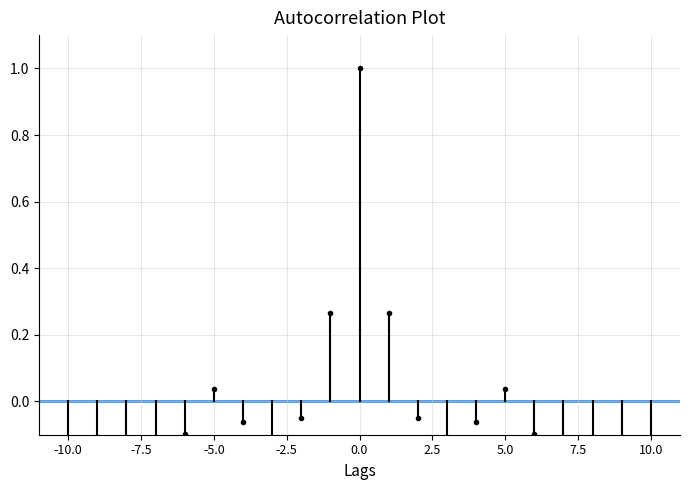

What is the sum of the values at -7.5 and -10.0?

-0.1